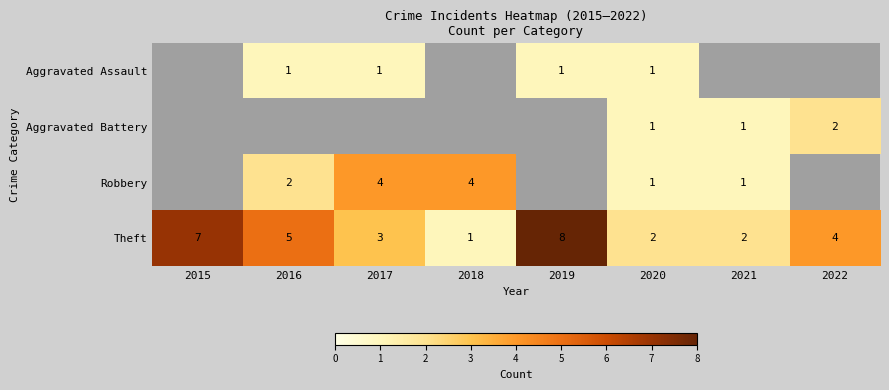

At which label does Theft first exceed 4?

2015